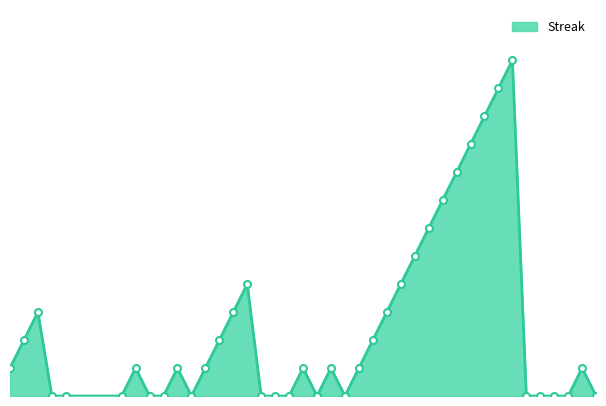

Reading left to right, transcribe all the data shown in this chart.

2	4	6	0	0	0	2	0	0	2	0	2	4	6	8	0	0	0	2	0	2	0	2	4	6	8	10	12	14	16	18	20	22	24	0	0	0	0	2	0